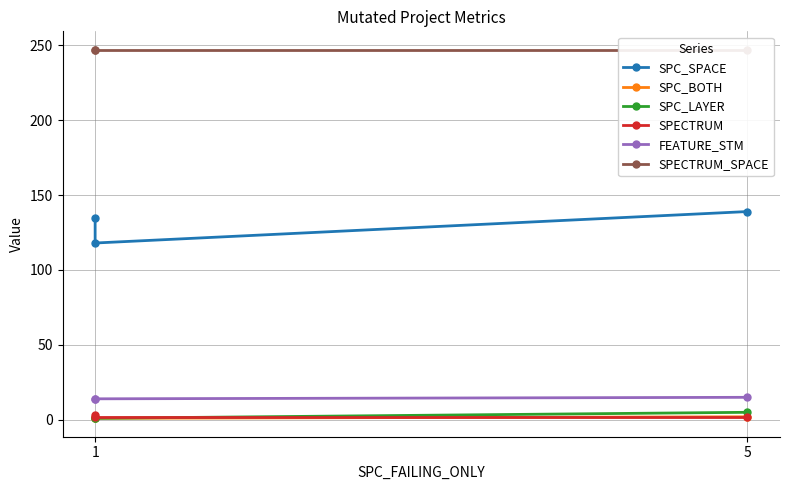

Between 1 and 5, which series saw the biggest shift?

SPC_SPACE